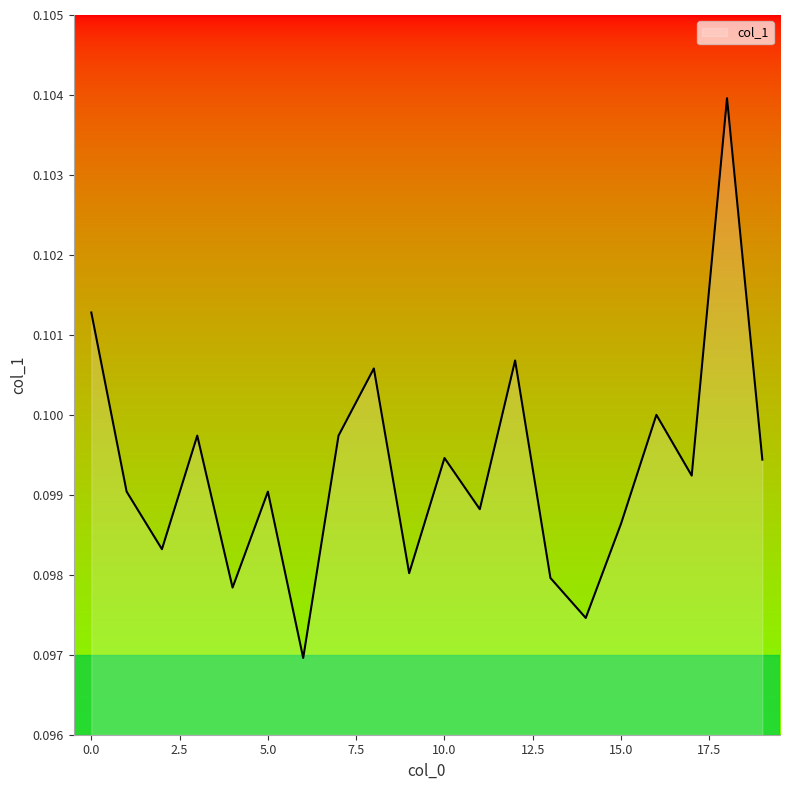

How many lines are shown in the chart?

1